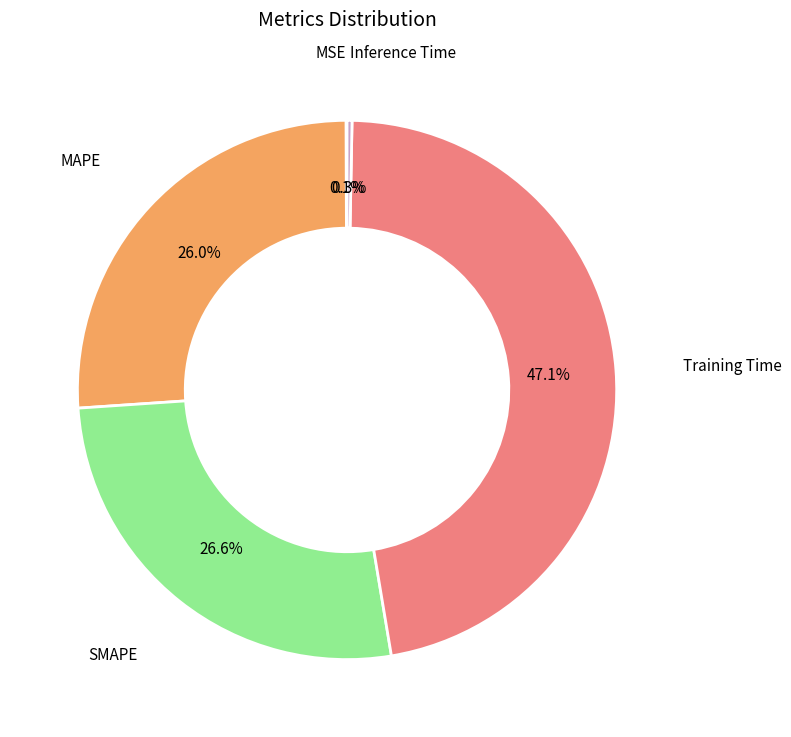

Is there any slice that represents more than half of the pie?

No